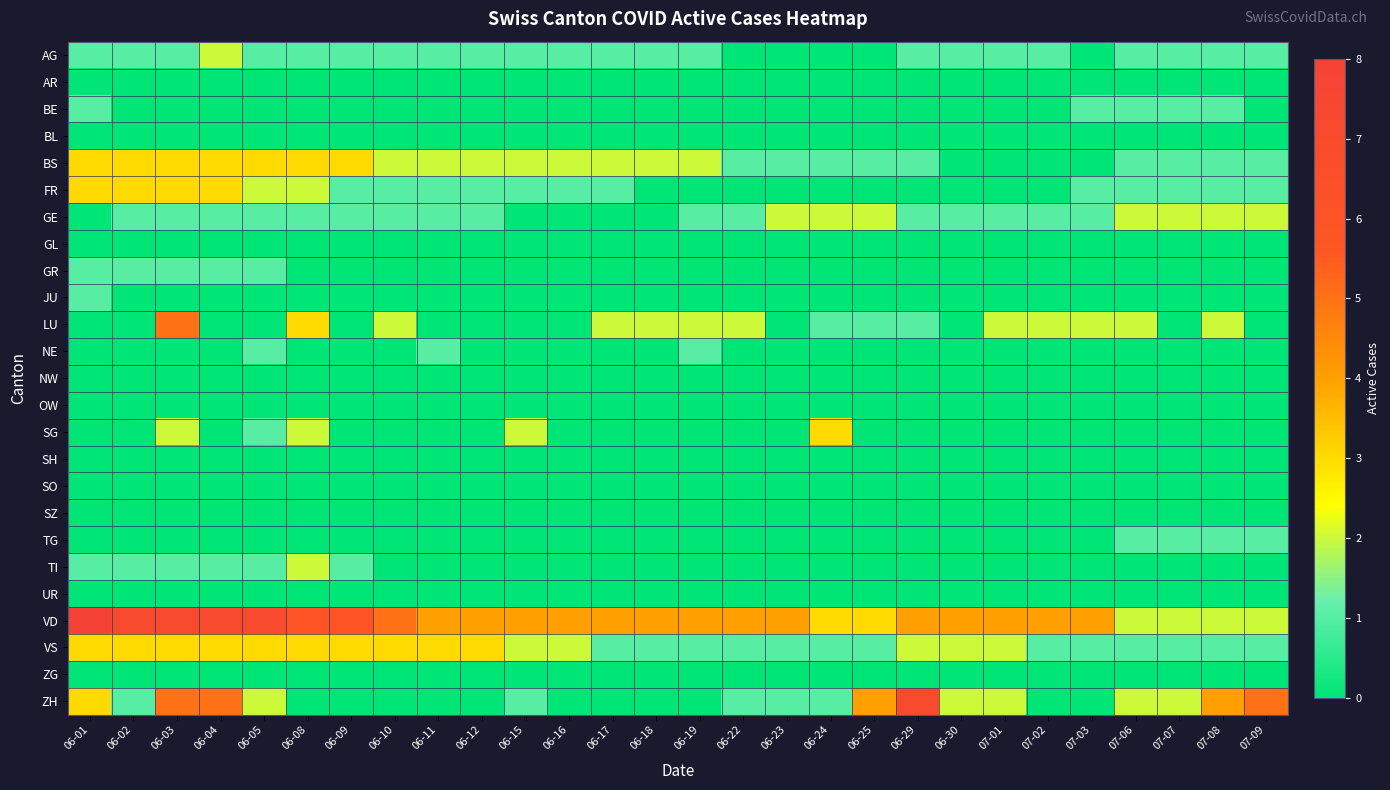

Which category has the highest value across all series?

06-01